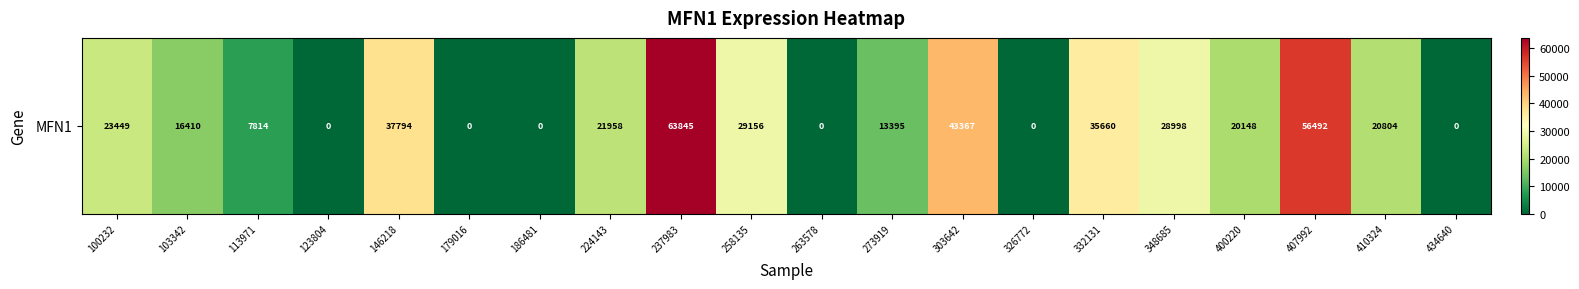

Which label corresponds to the largest value in the chart?

237983